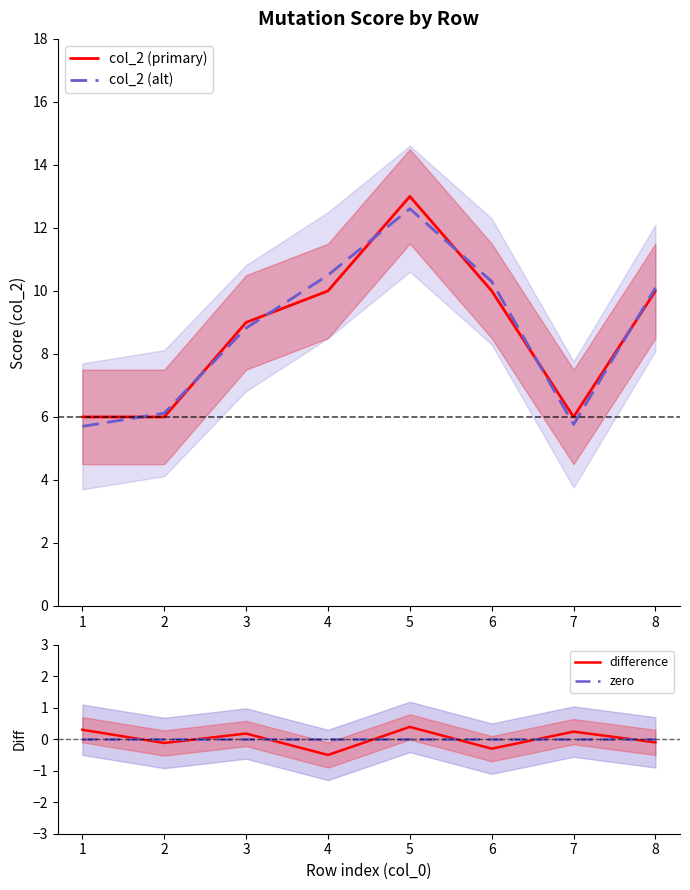

Where is col_2 (alt) nearest to the value 9?

3